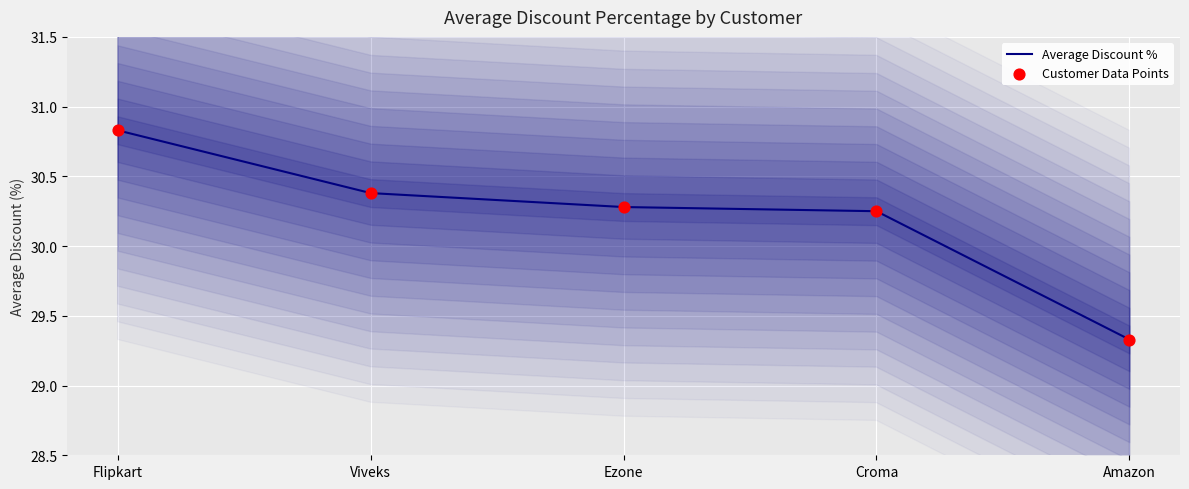

What are all the series names shown in the legend?

Average Discount %, Customer Data Points